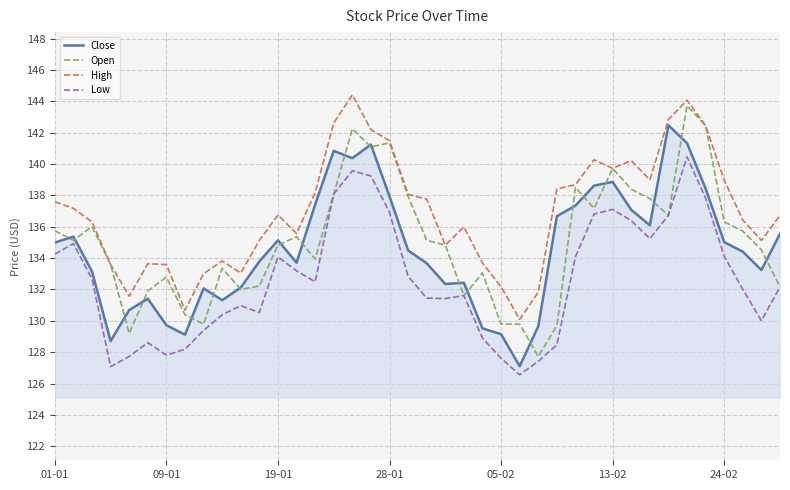

What is the lowest value of the Low series?

126.6